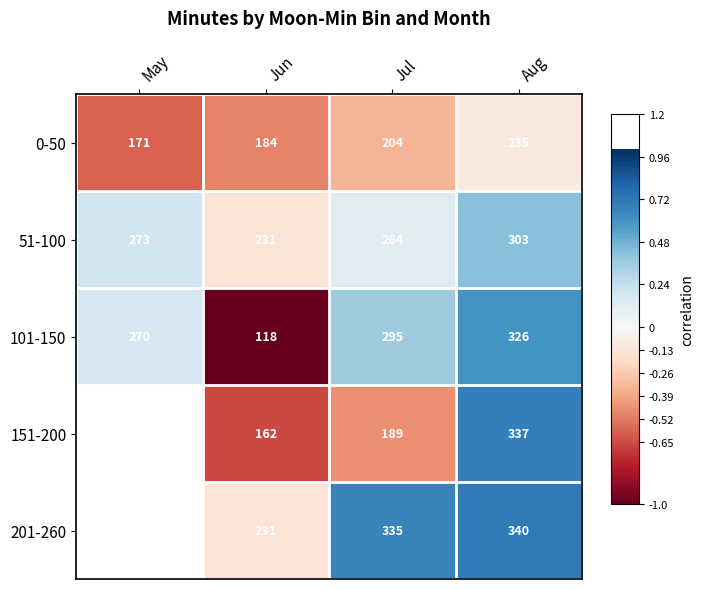

What is the difference between the maximum and minimum values in the 101-150 series?

1.6